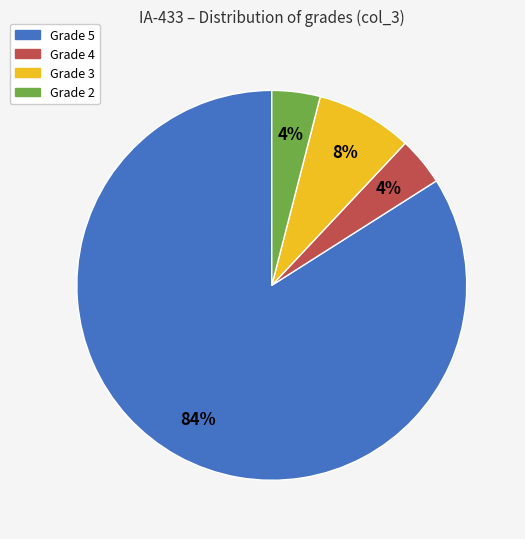

To the nearest percent, what is the difference between the largest and smallest slice percentages?

80%